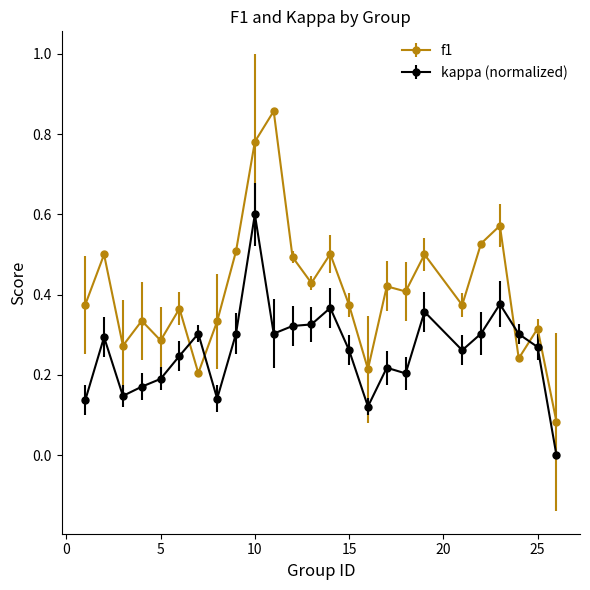

Which series has the widest spread of values?

f1